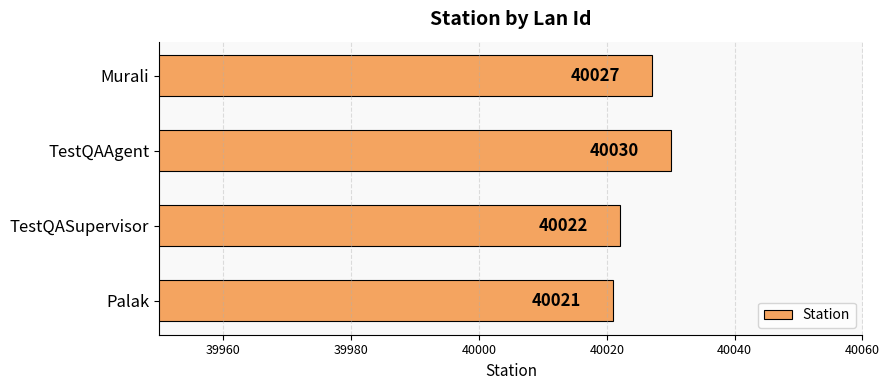

How many distinct data groups are displayed?

1